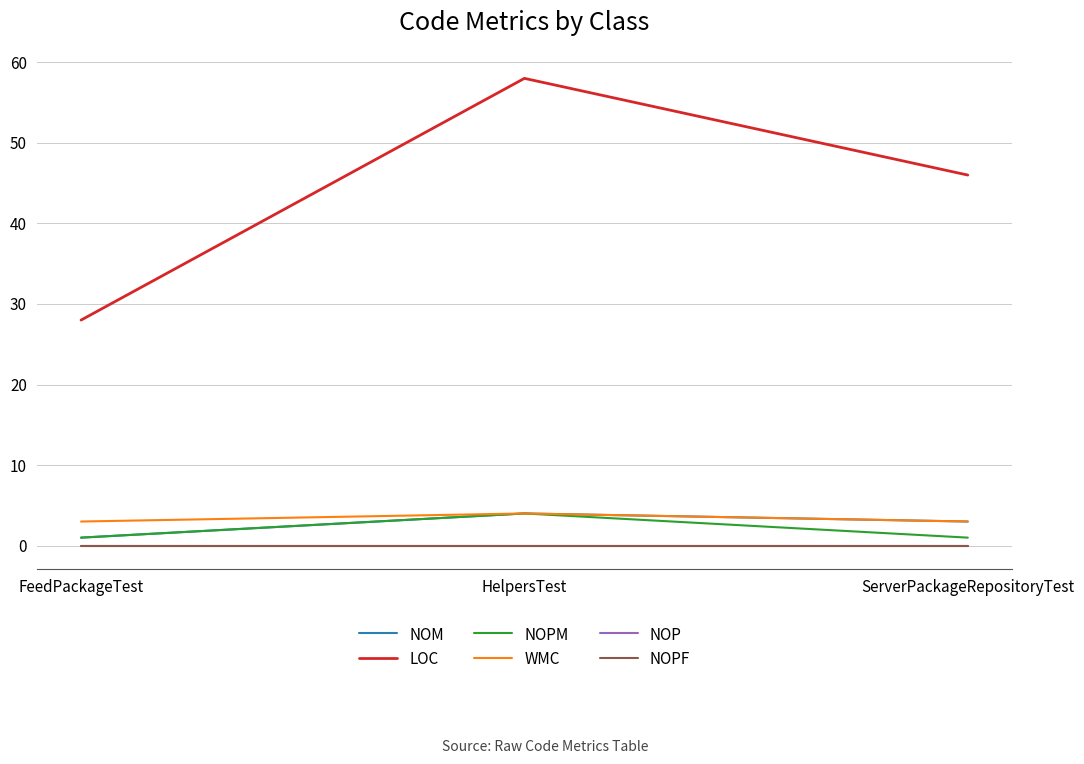

What is the sum of the LOC values at FeedPackageTest and HelpersTest?

86